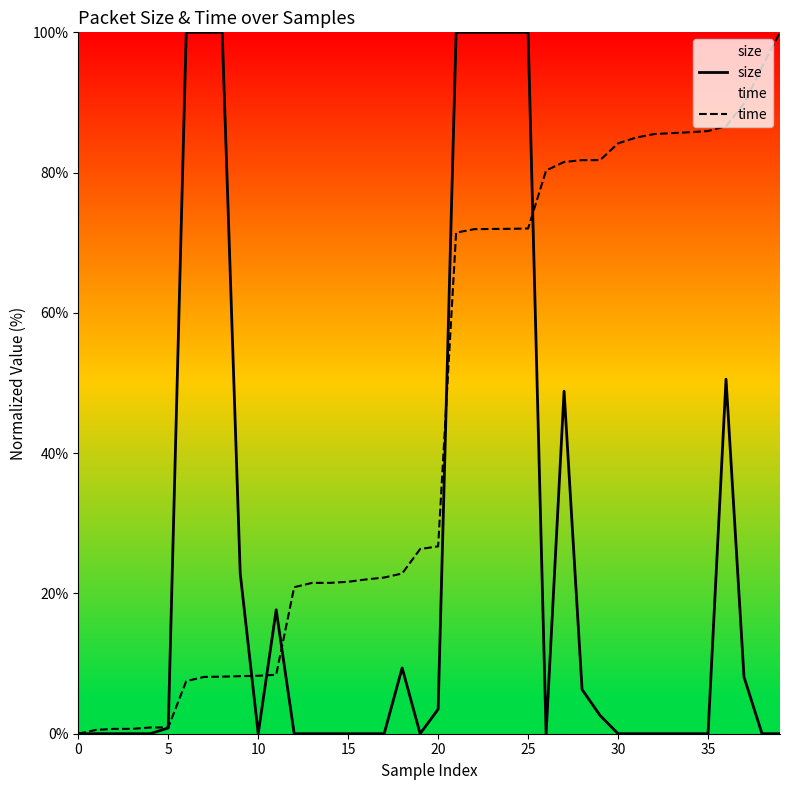

After their last crossing, which series has the higher values: time or size?

time